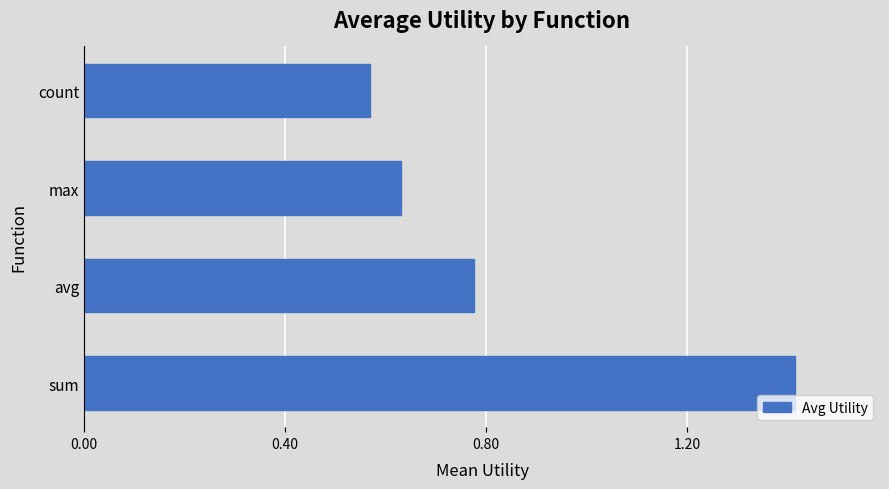

Count the values in the range 0 to 1.

3